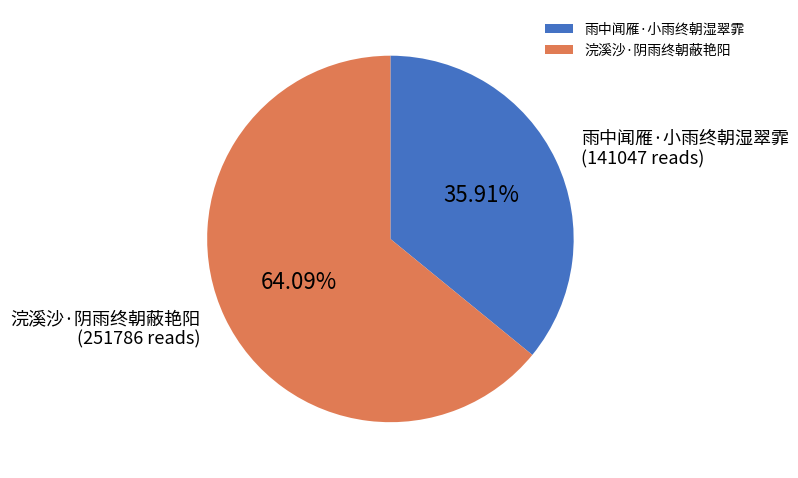

To the nearest percent, what is the average slice percentage?

50%